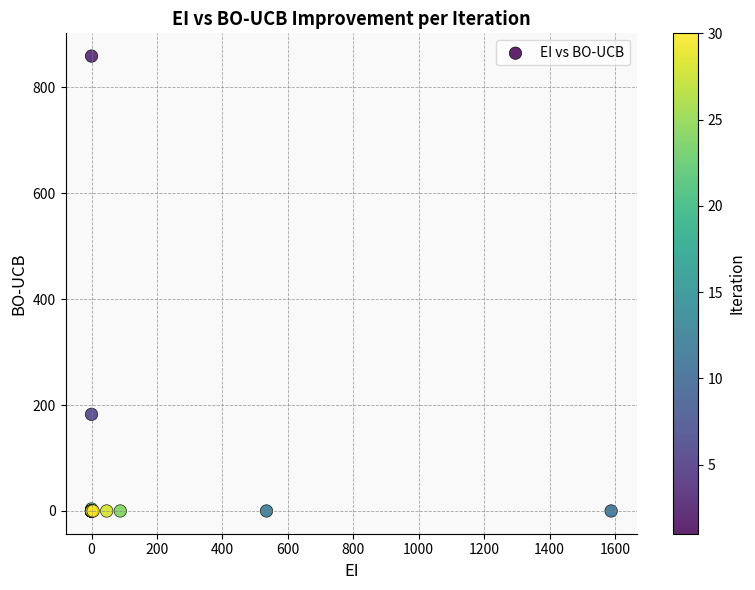

What Y value in the scatter plot is closest to 429?

182.5